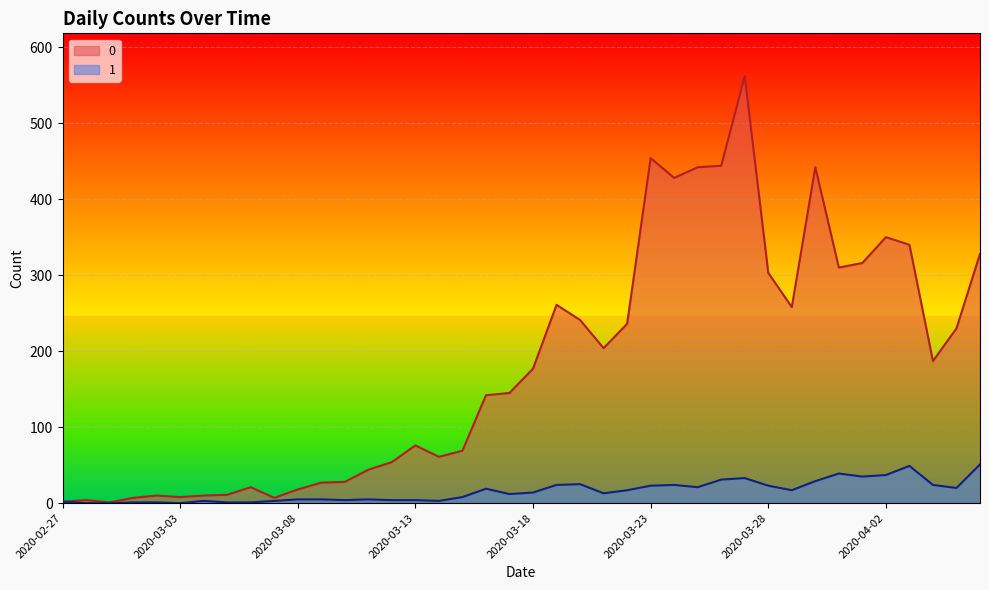

What is the difference between the highest and lowest values at 2020-03-16?

123